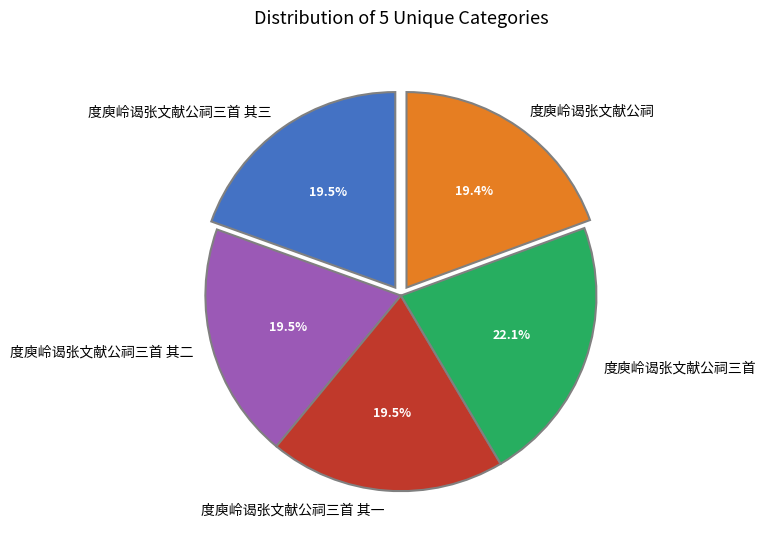

Approximately how many times larger is the value at 度庾岭谒张文献公祠三首 其二 compared to 度庾岭谒张文献公祠三首 其一?

1.0